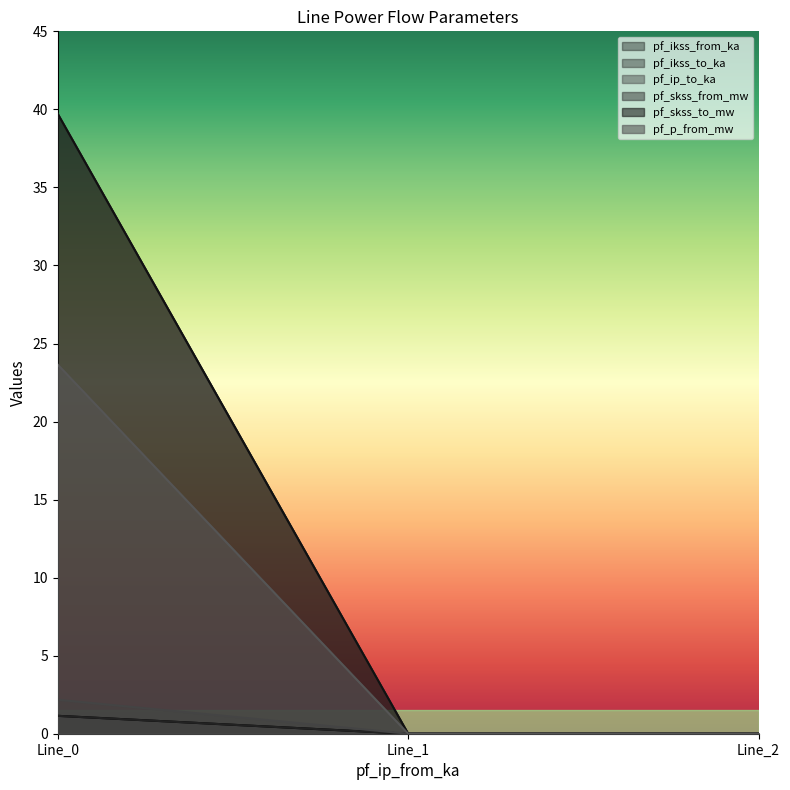

What is the spread (max minus min) of values at Line_0?

38.6